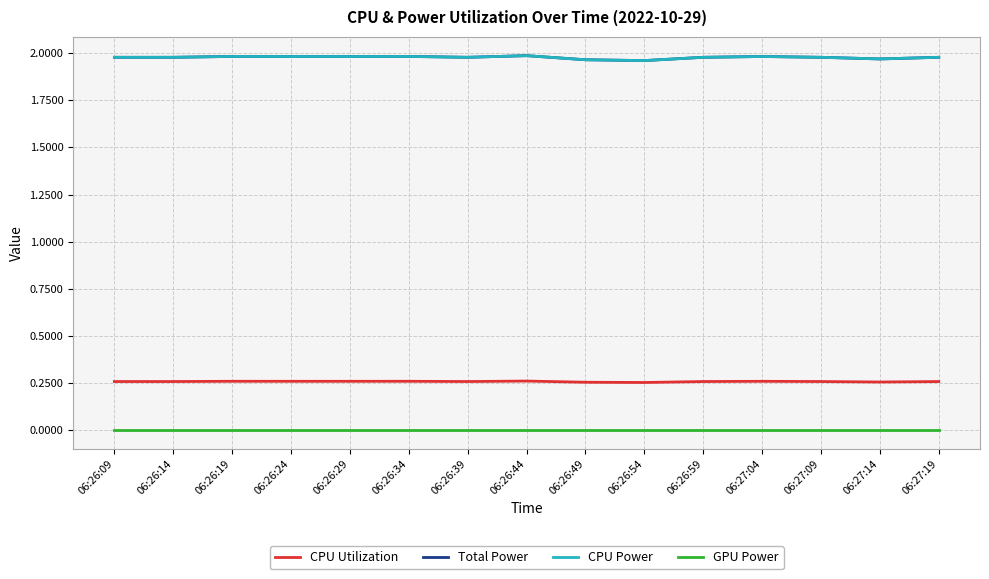

Which label corresponds to the smallest value in the chart?

06:26:09